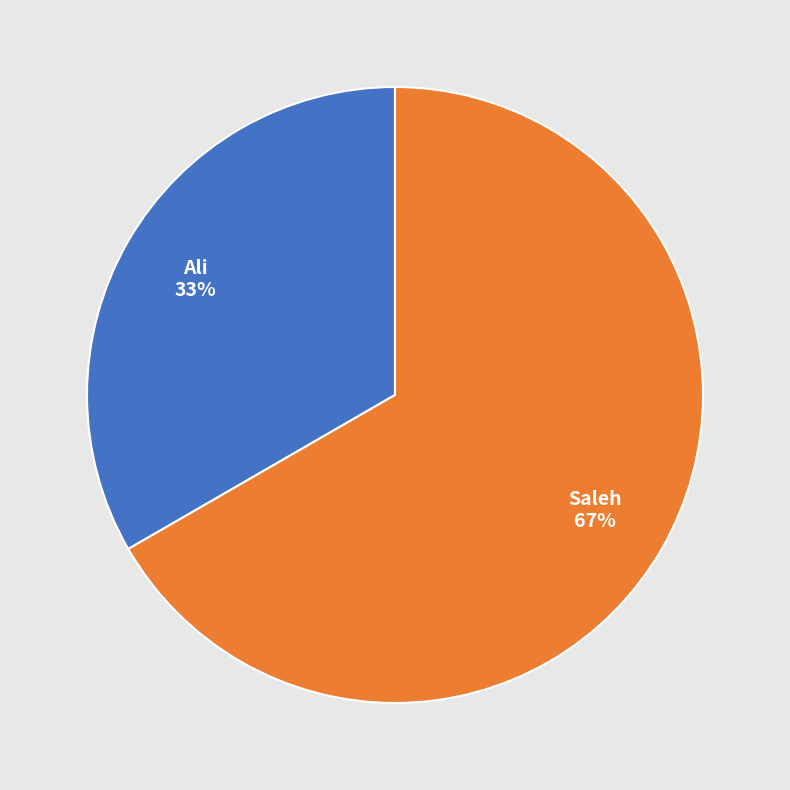

To the nearest percent, what portion does Saleh represent?

67%